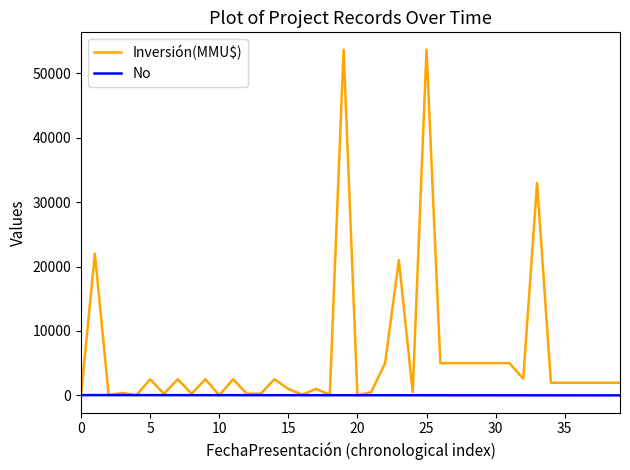

Count the number of categories in the chart.

40